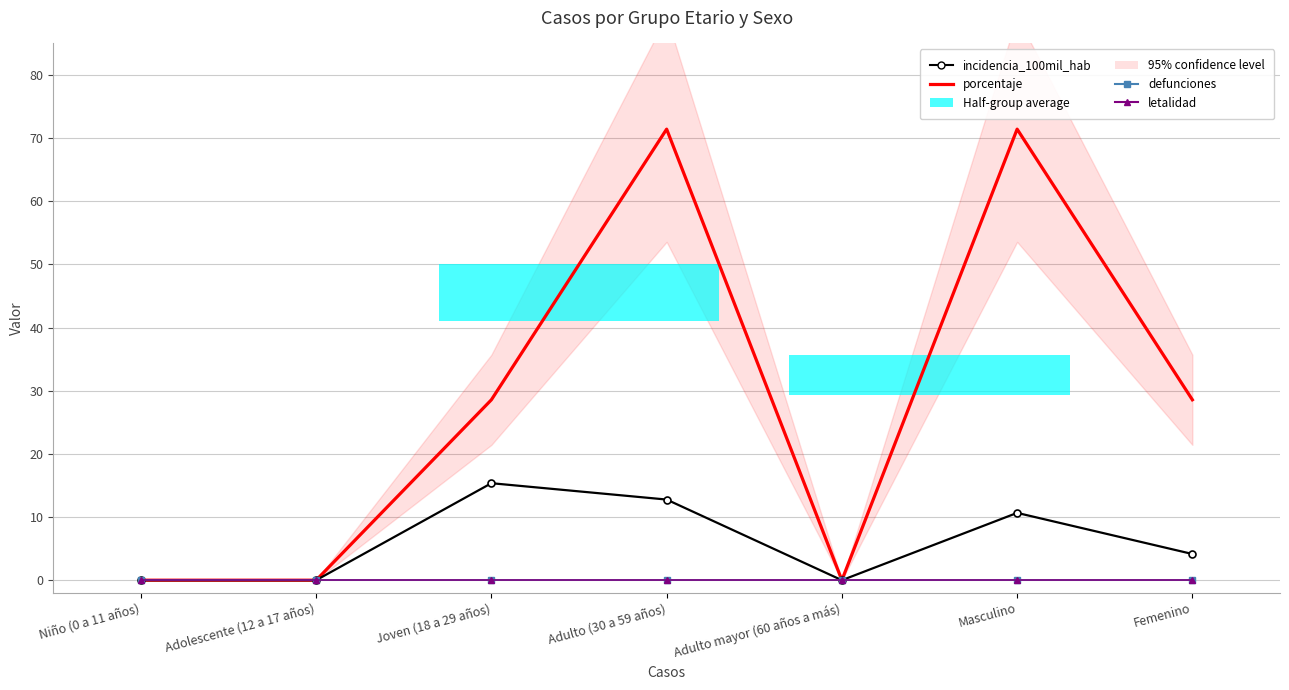

What is the label of the 5th point from the right?

Joven (18 a 29 años)